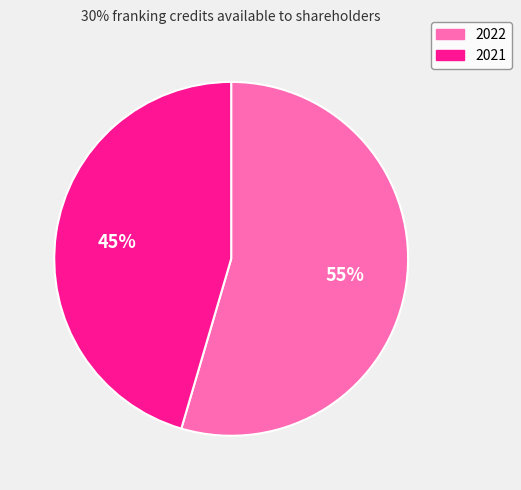

Which has a higher value, 2022 or 2021?

2022